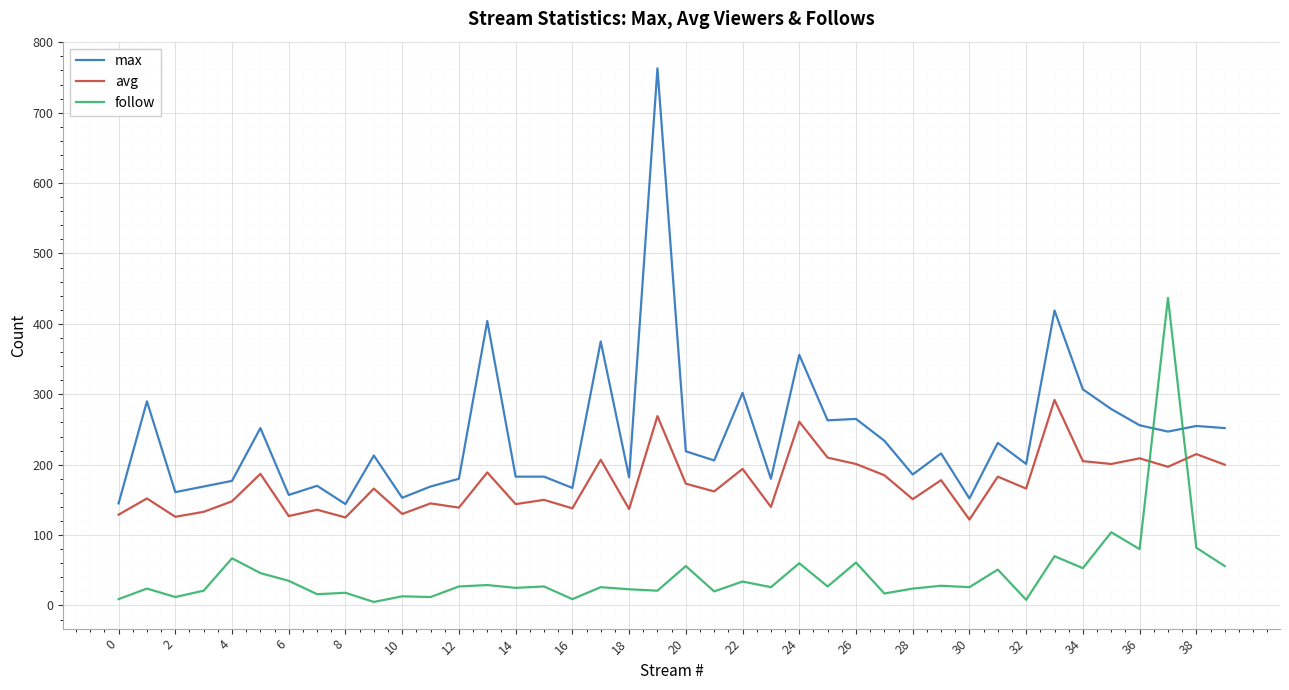

How many values in the max series are below 216?

20